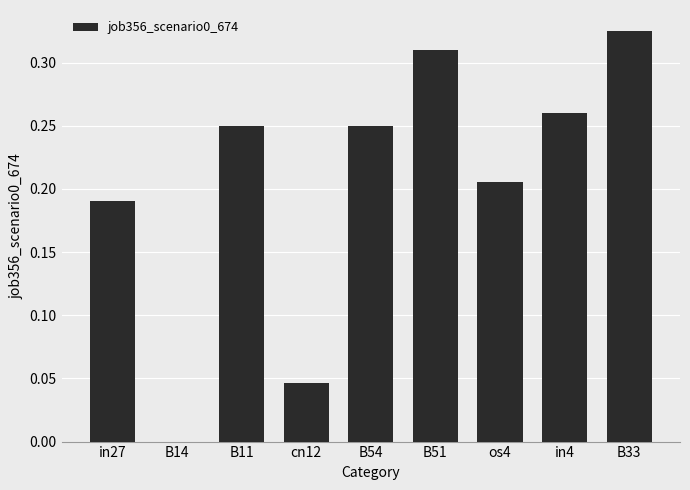

How many data points are above 0?

8